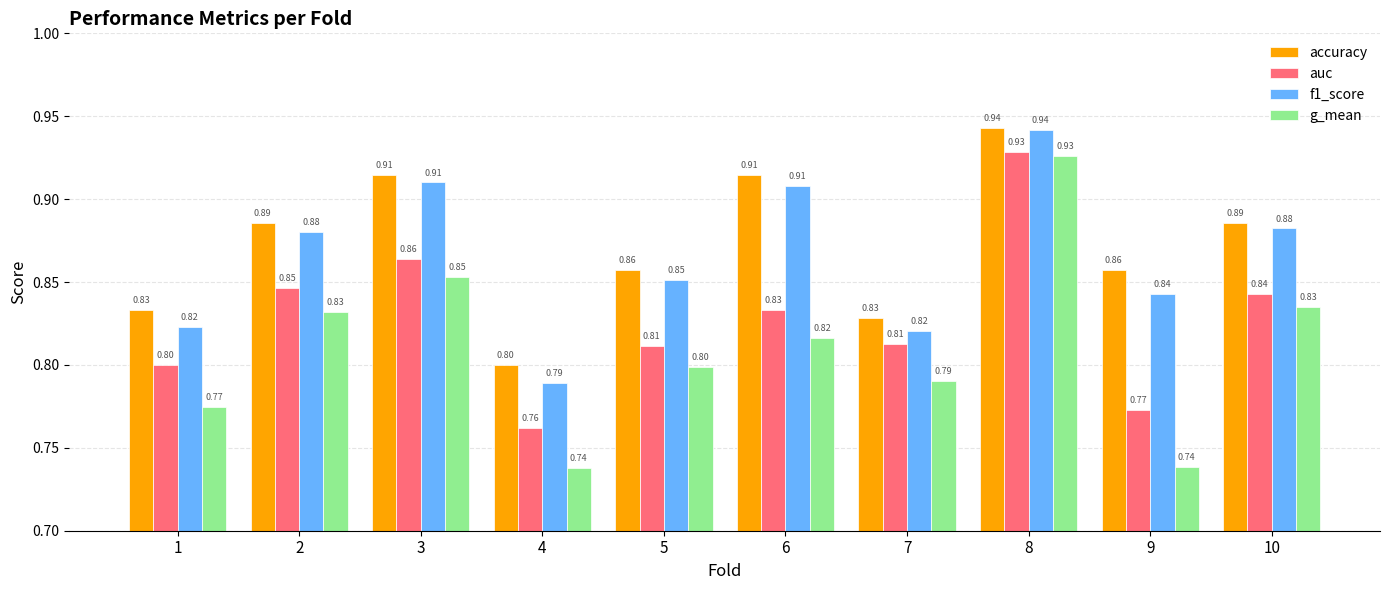

Which series has the largest total across all categories?

accuracy